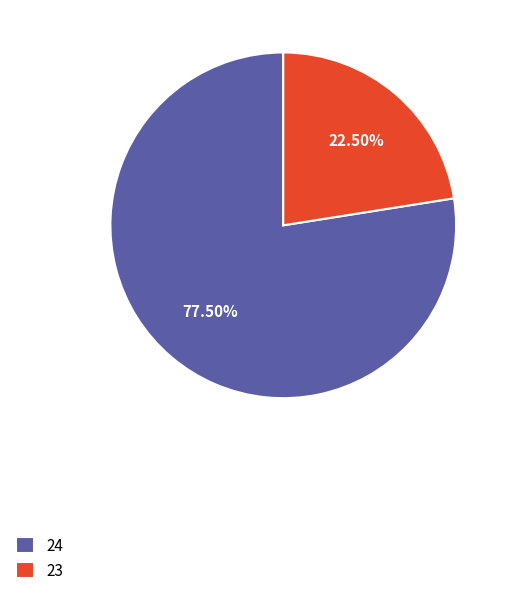

To the nearest percent, what is the average slice percentage?

50%